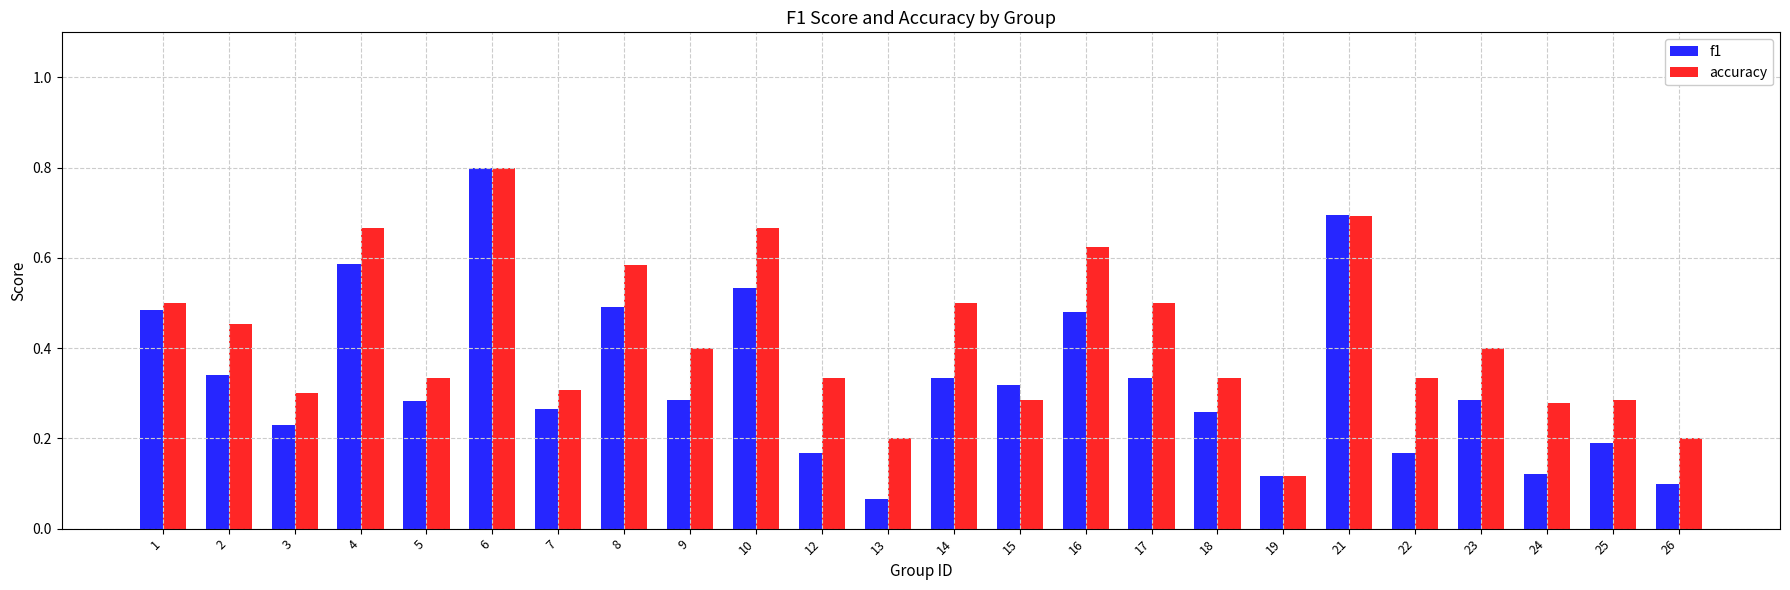

Which category has the highest value in the f1 series?

6